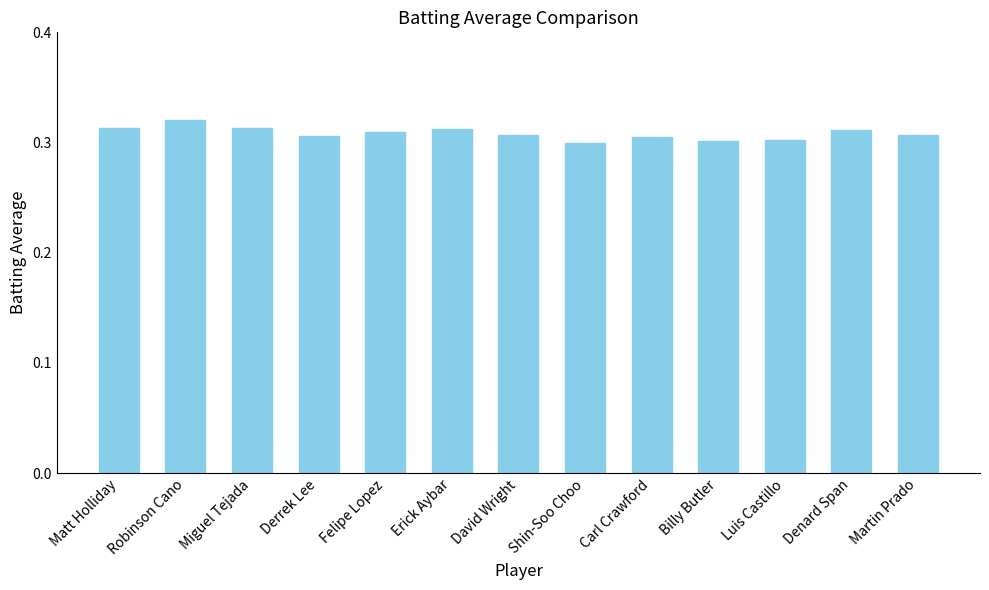

What position from the right is Carl Crawford?

5